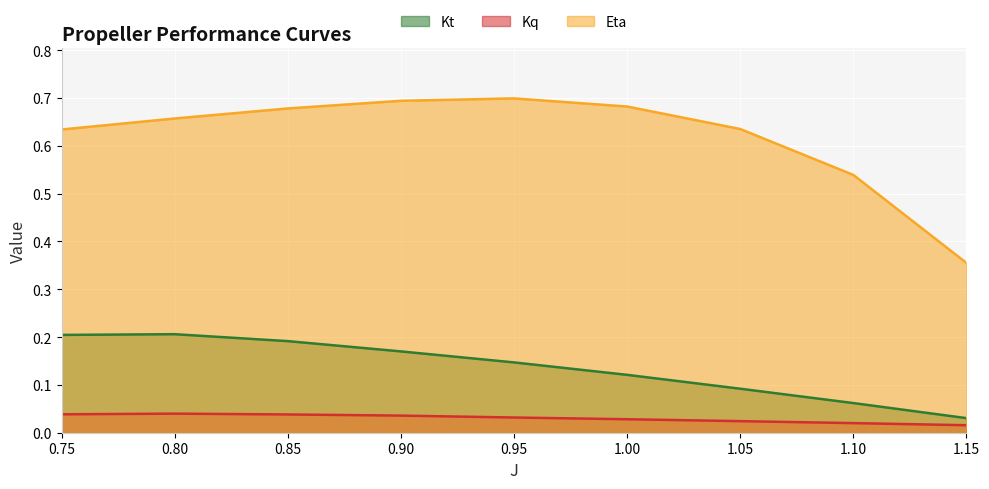

What is the approximate value of Eta at 0.85?

0.7